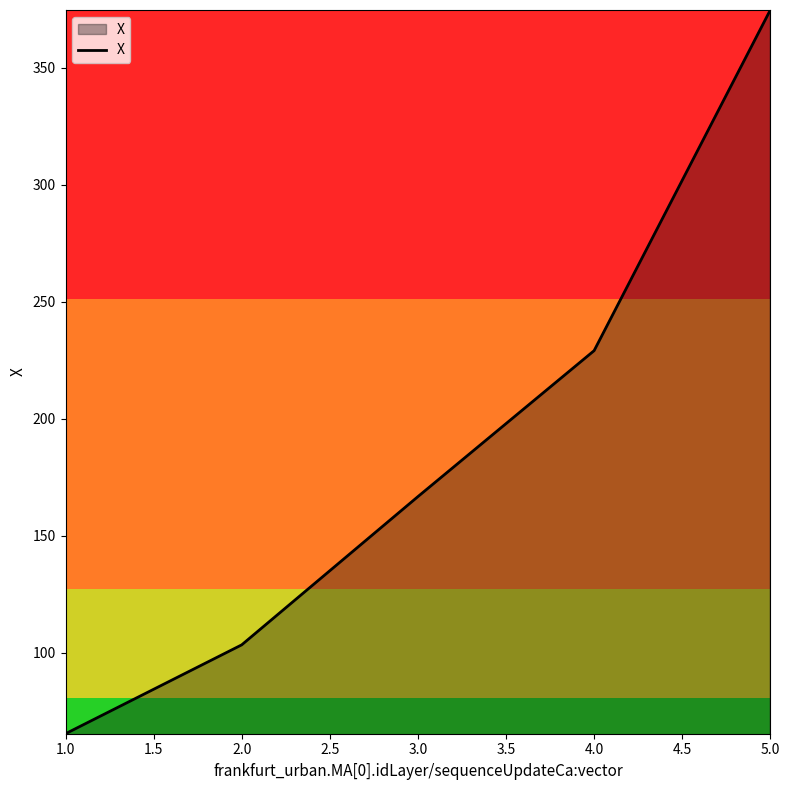

Which label corresponds to the smallest value in the chart?

1.0